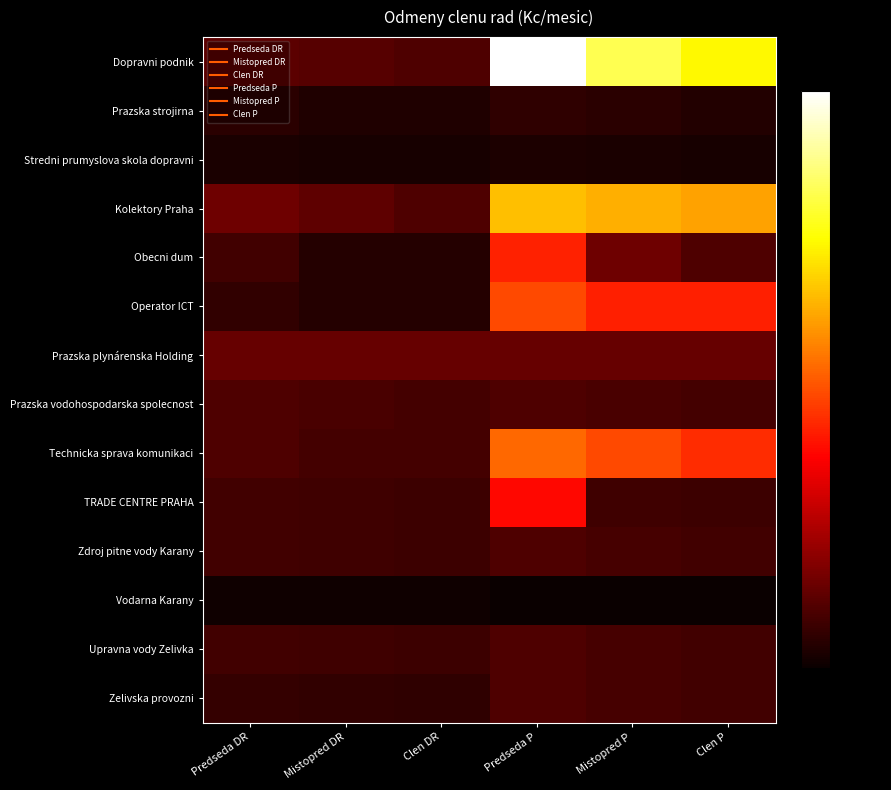

How many categories are shown in the chart?

6